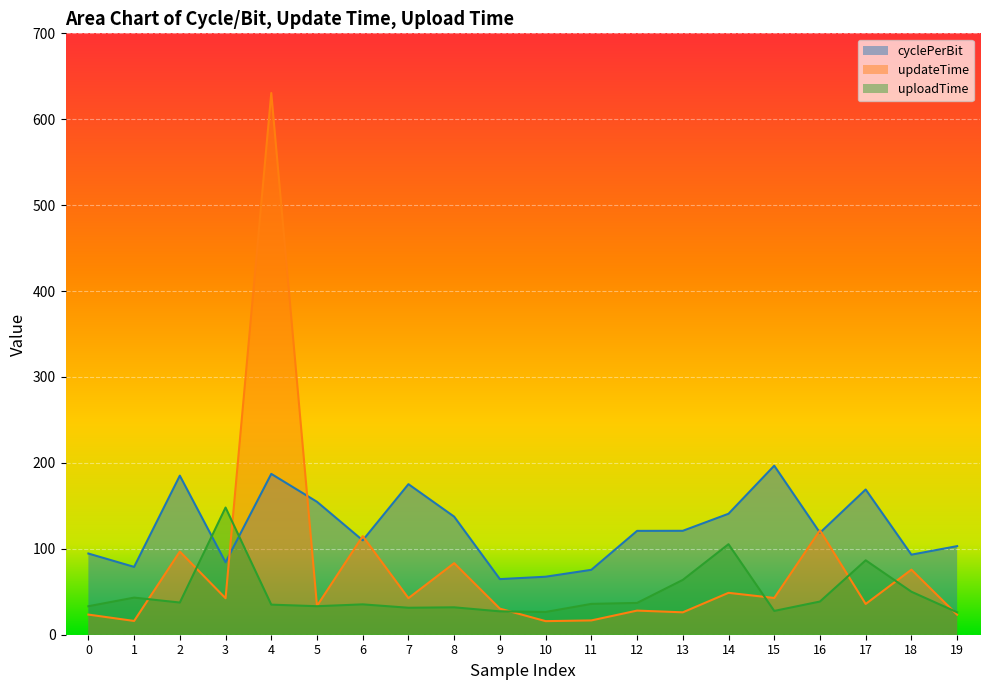

Reading right to left, list all the values displayed in this chart.

cyclePerBit: 103.1	93.2	169.0	118.7	196.7	140.8	121.0	120.9	75.5	67.5	64.7	137.4	175.2	109.9	154.7	187.2	84.3	185.1	78.9	94.5
updateTime: 23.3	75.7	35.8	121.5	42.8	48.8	26.1	28.1	16.6	15.8	30.3	83.3	42.6	114.7	33.6	630.5	42.4	96.8	16.0	23.4
uploadTime: 26.1	50.0	86.6	38.6	27.7	105.4	63.8	37.0	35.9	26.5	27.2	31.9	31.4	35.3	33.2	35.0	148.0	37.4	43.2	33.2